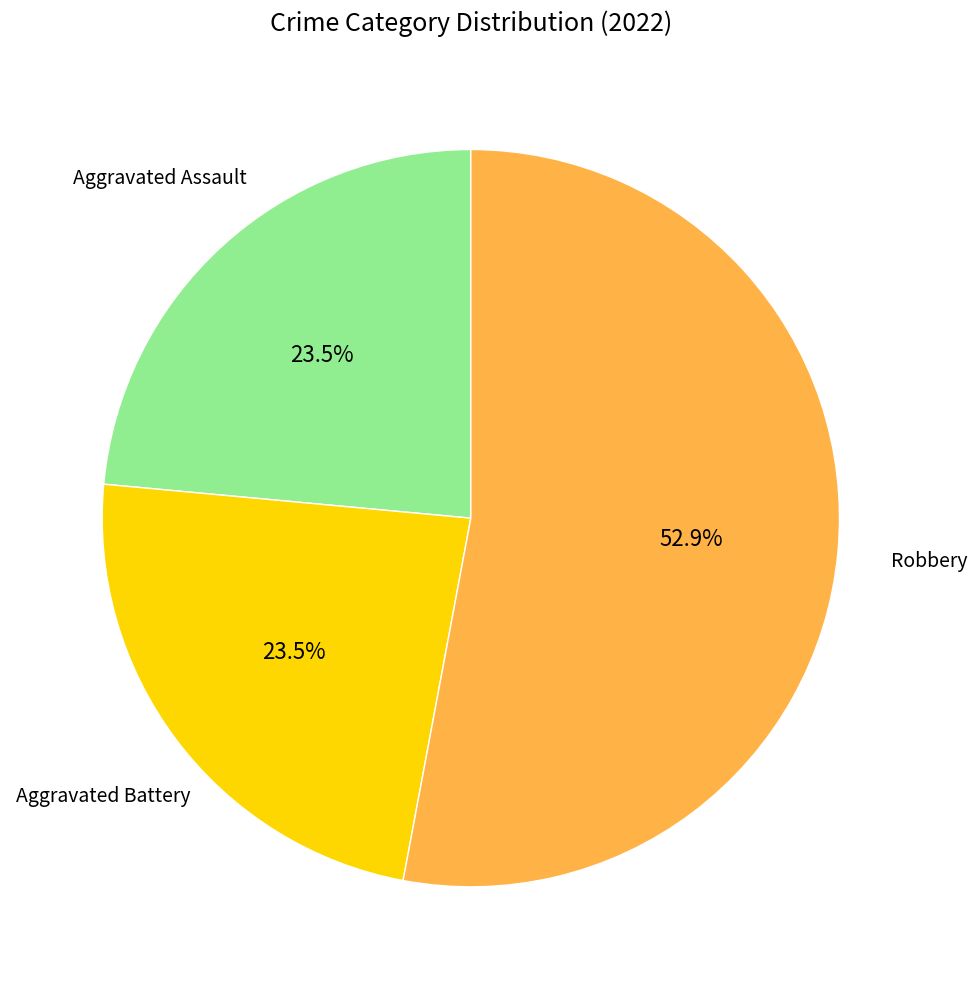

Is there a majority slice in this chart?

Yes